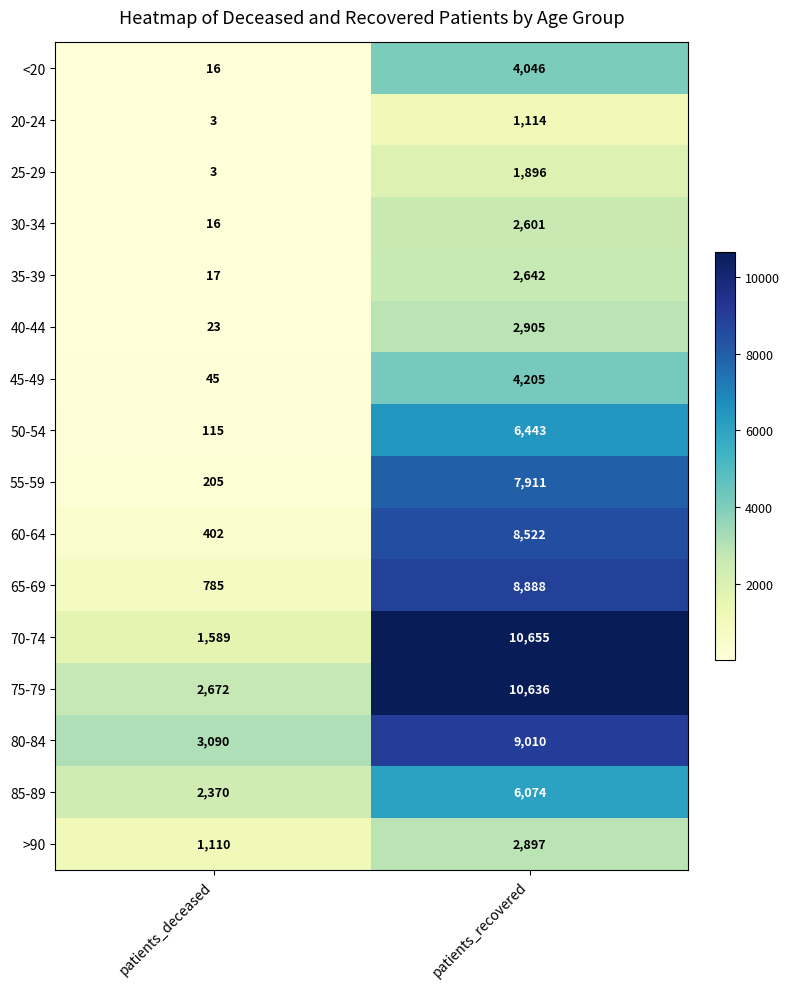

What is the difference between the 75-79 values at patients_recovered and patients_deceased?

7964